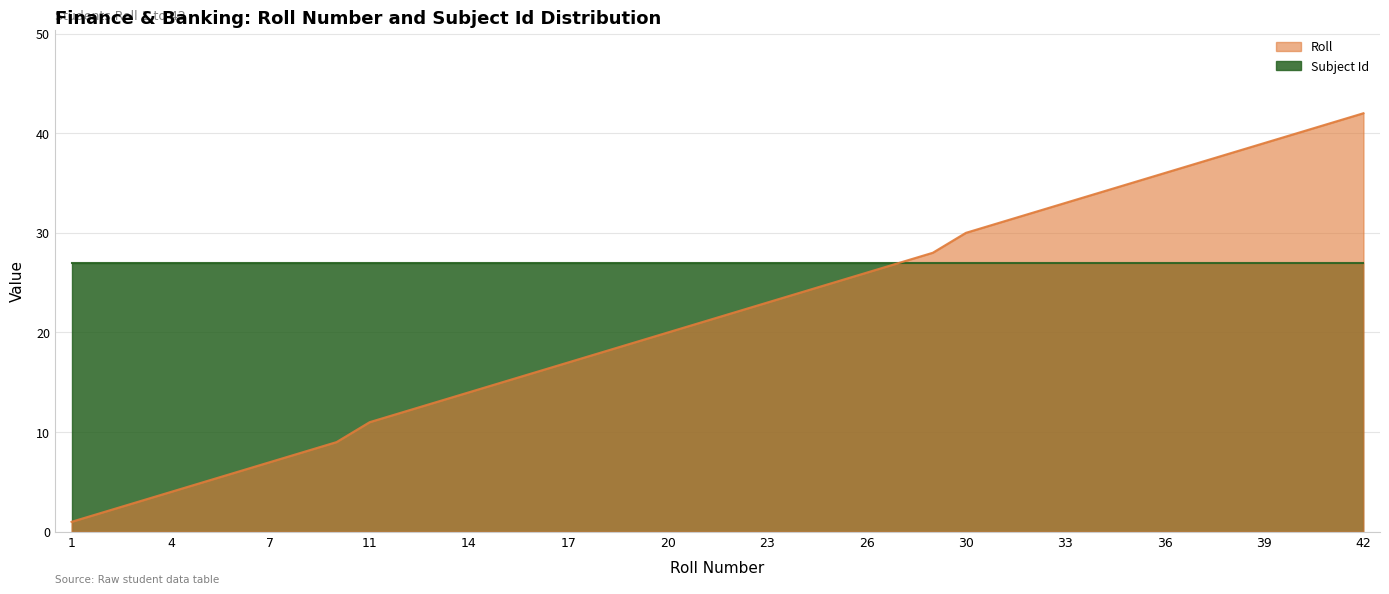

What is the difference between the maximum and minimum values?

41